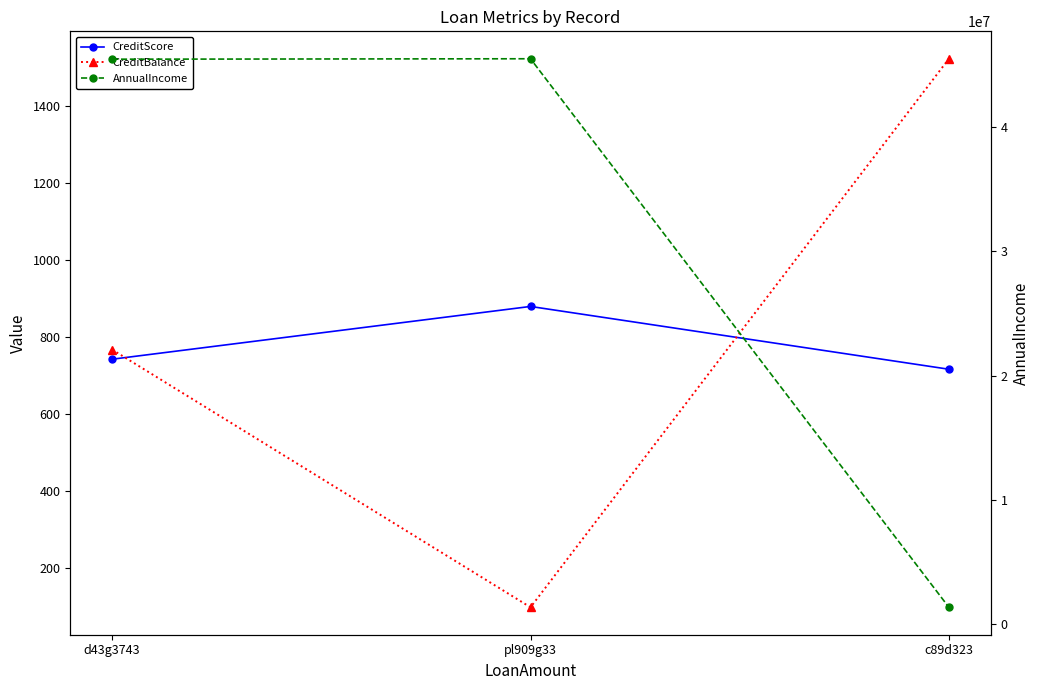

What is the label of the 3rd point from the right?

d43g3743